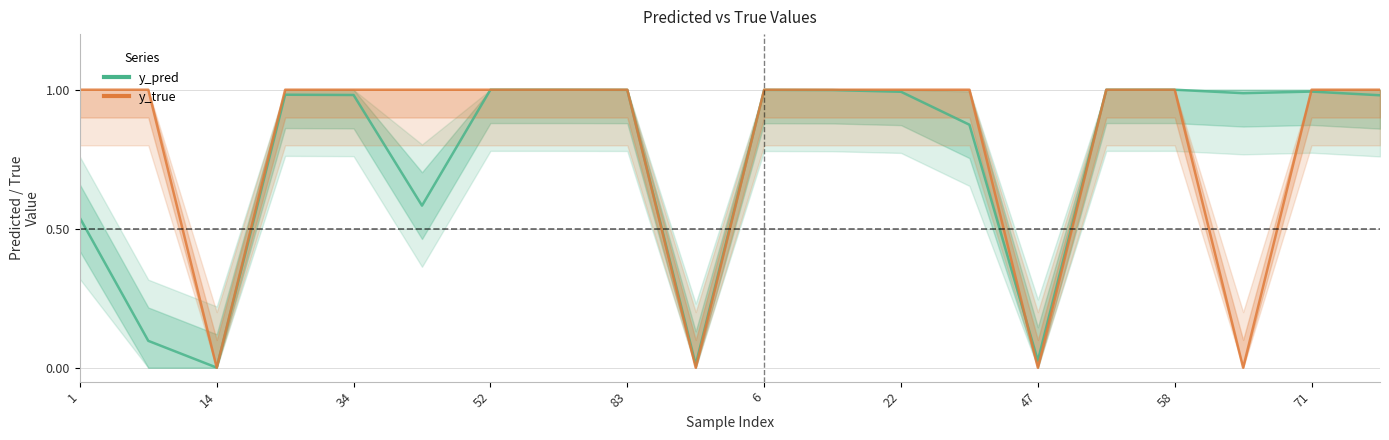

The y_pred series shows 0.2 at 6. True or false?

False